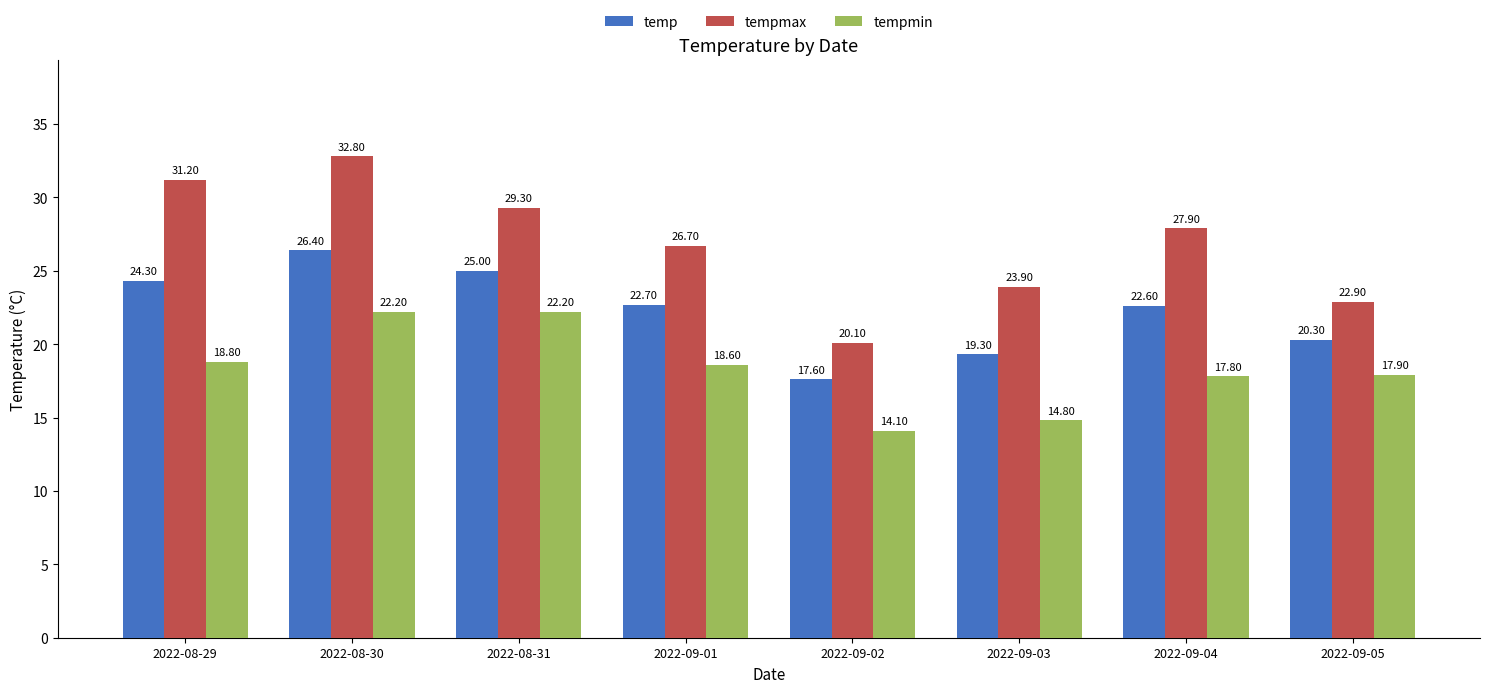

Rank the series by their maximum value, from lowest to highest.

tempmin, temp, tempmax